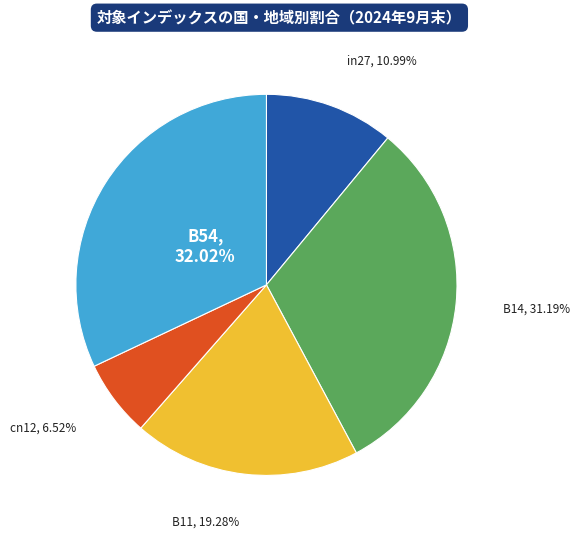

True or false: B11 accounts for 13% of the total.

False